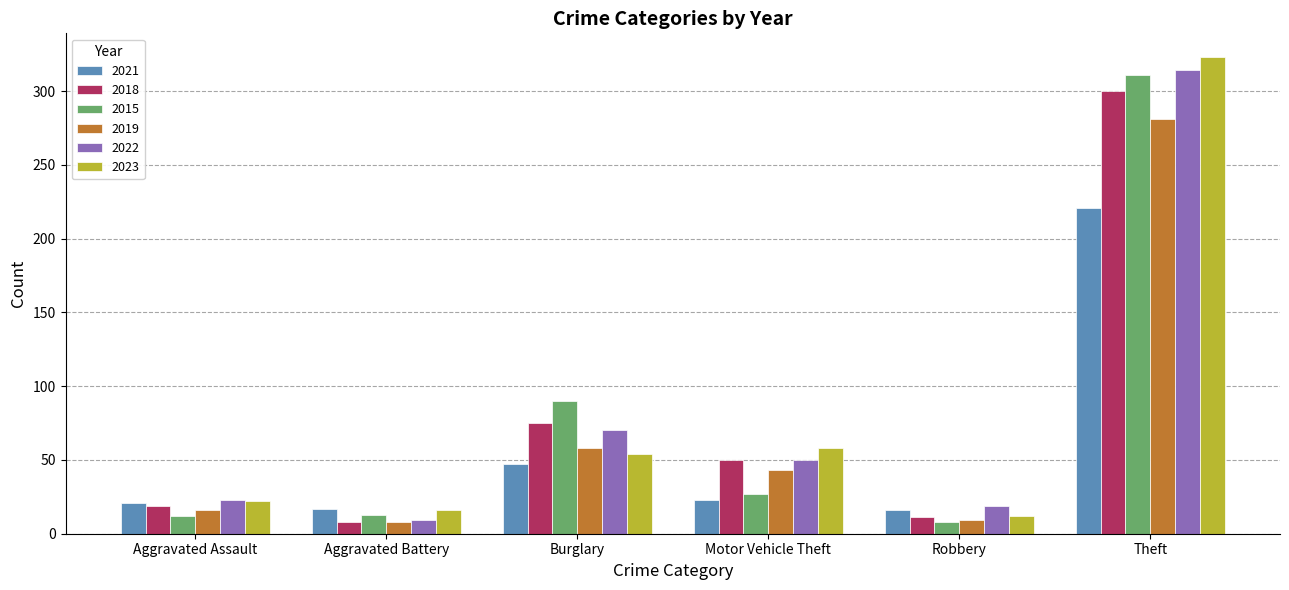

What is the difference between the maximum and minimum values in the 2022 series?

305